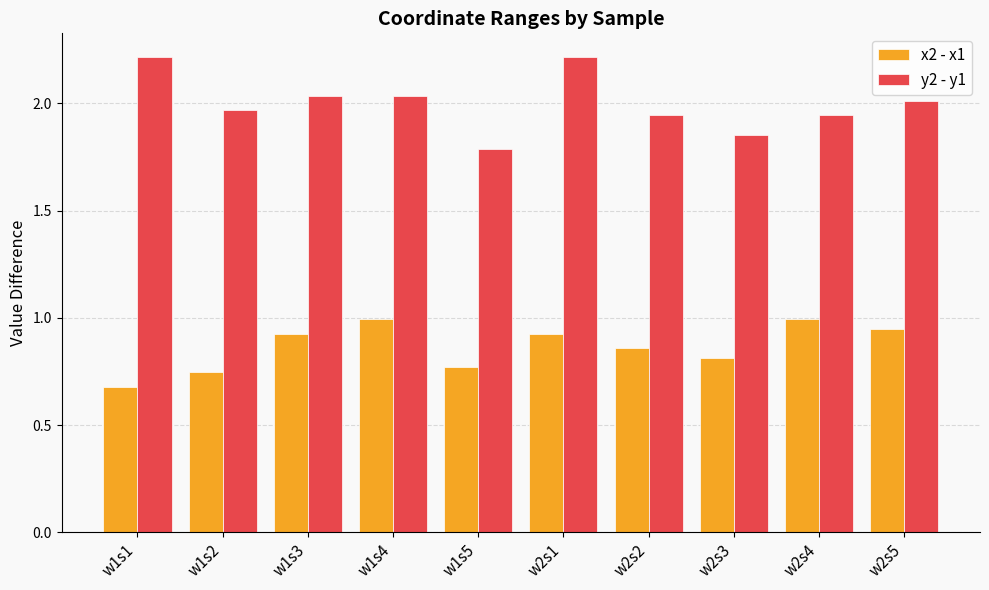

Rank the series by their average value, from lowest to highest.

x2 - x1, y2 - y1